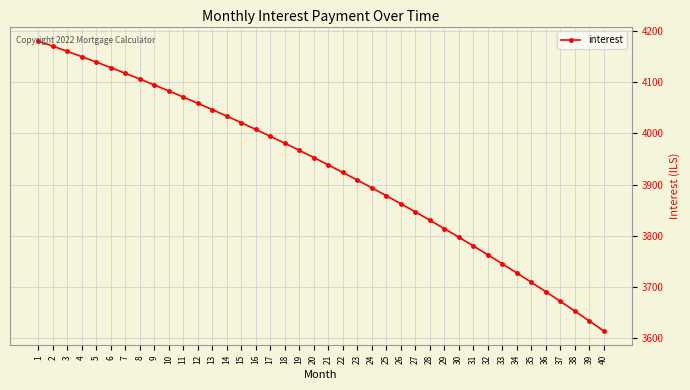

What is the minimum value shown in the chart?

3614.0